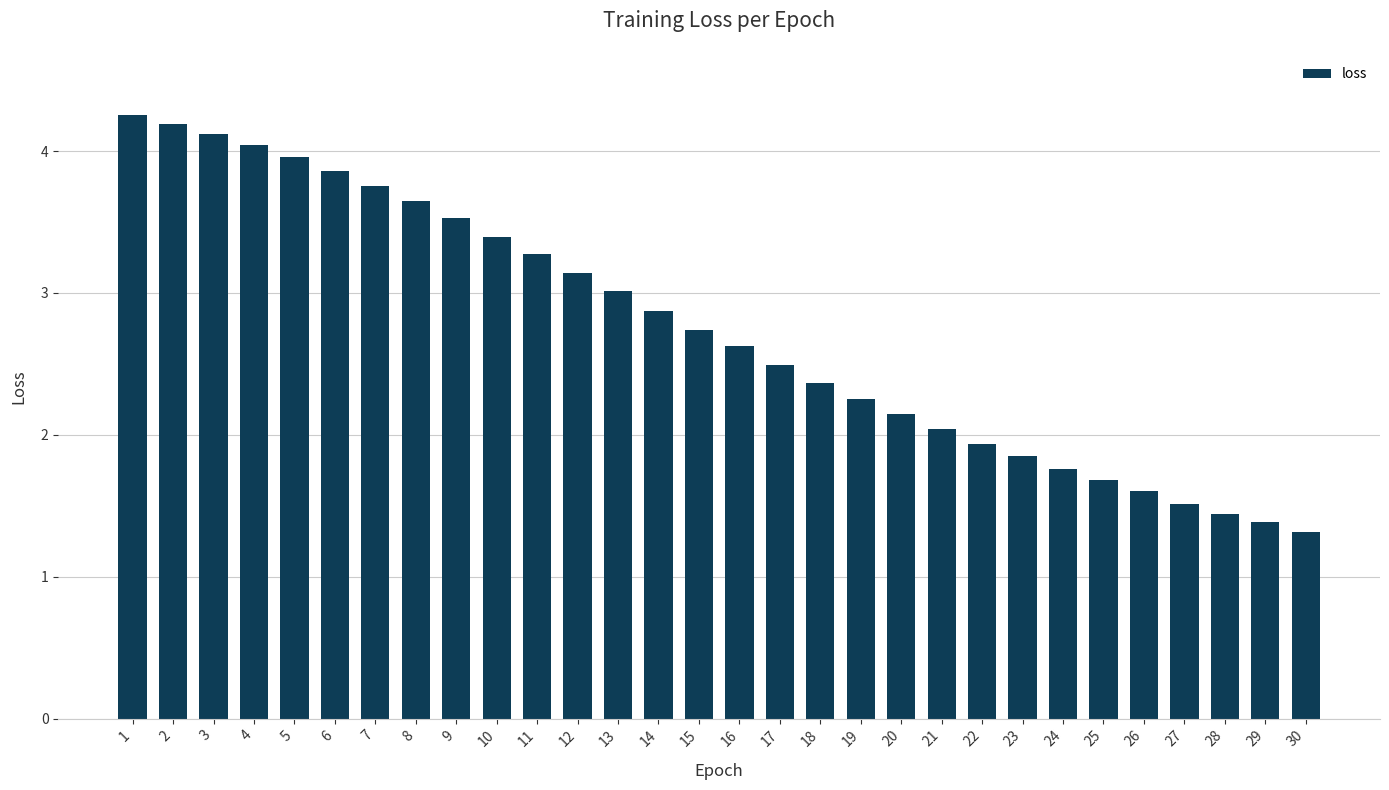

Rank the categories by value from lowest to highest.

30, 29, 28, 27, 26, 25, 24, 23, 22, 21, 20, 19, 18, 17, 16, 15, 14, 13, 12, 11, 10, 9, 8, 7, 6, 5, 4, 3, 2, 1